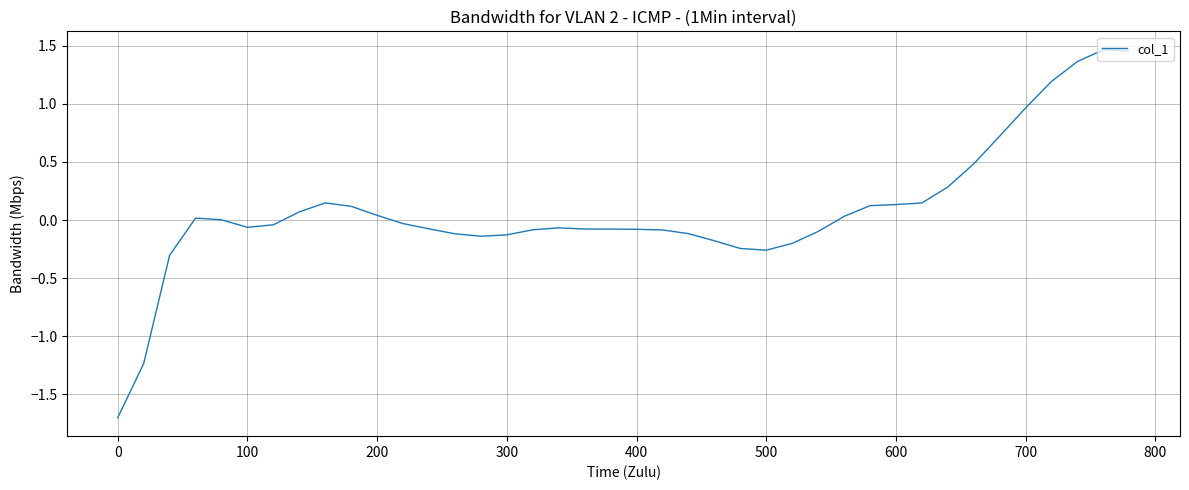

What is the difference between the maximum and minimum values?

3.2